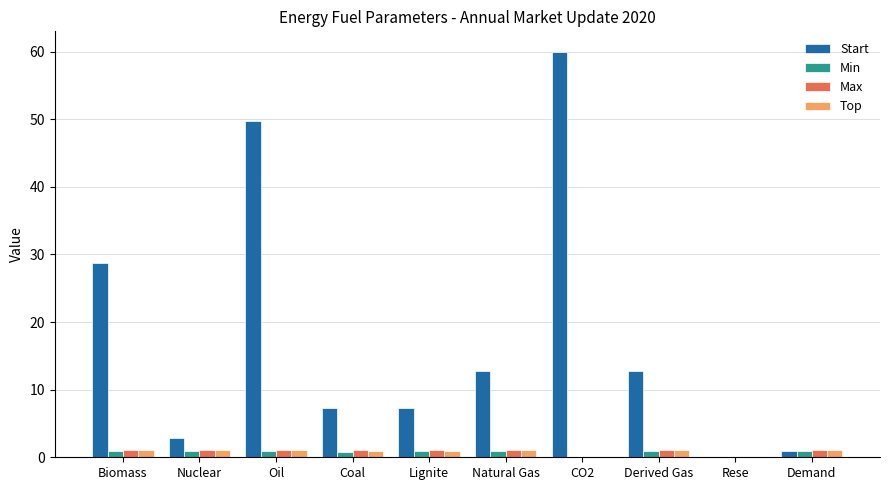

What is the greatest value displayed?

60.0